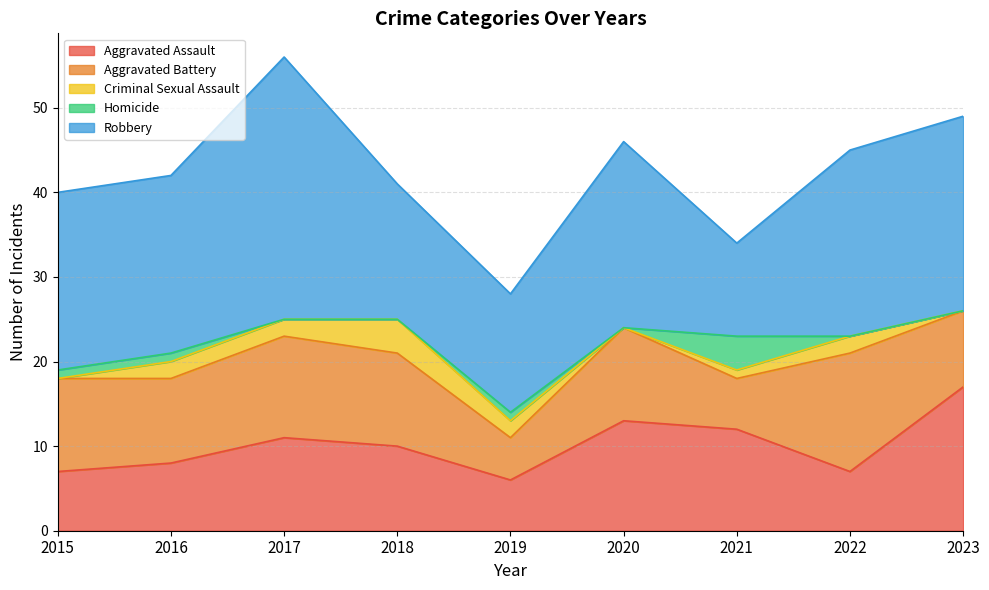

True or false: Homicide and Aggravated Assault cross at least once.

False